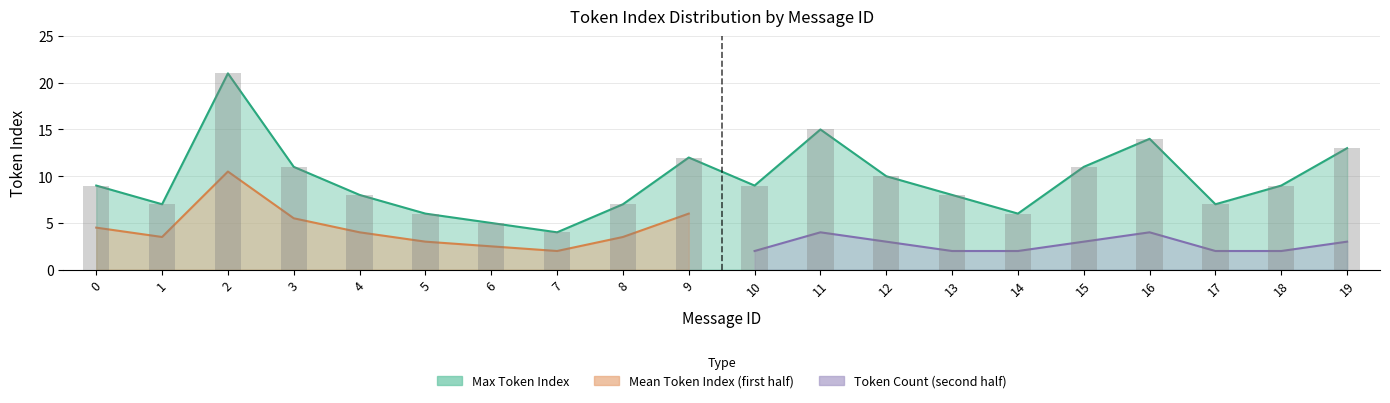

Which series has the largest total across all categories?

Max Token Index